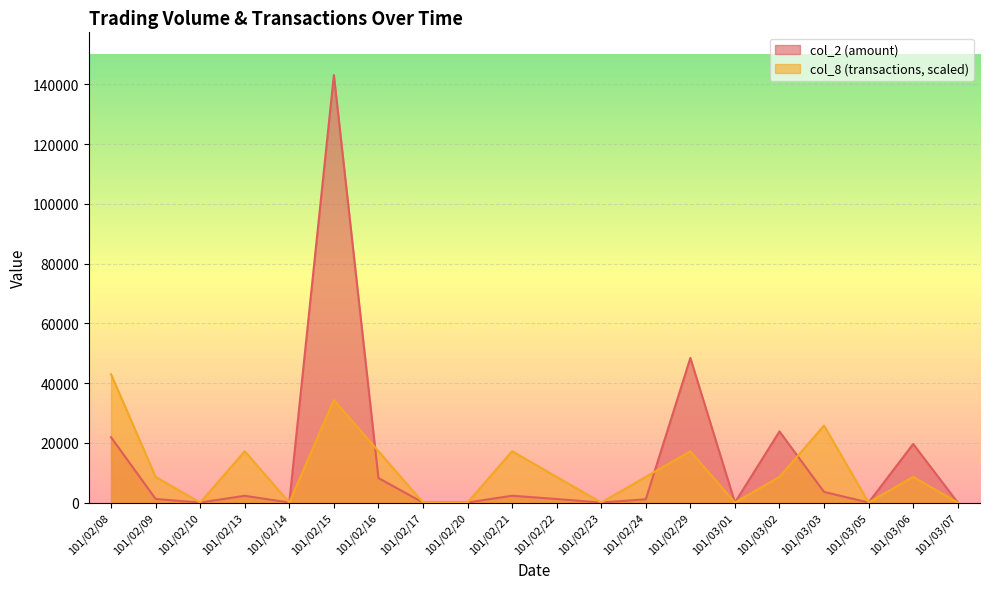

Read the col_8 value at 101/02/16.

17170.8